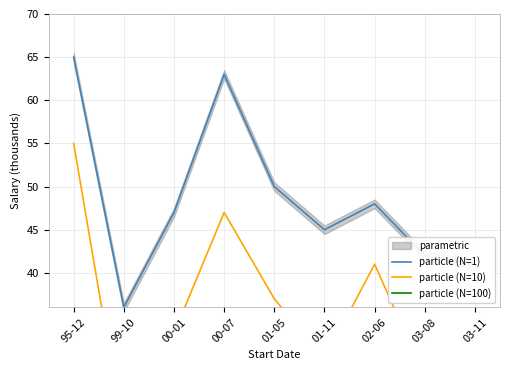

True or false: particle (N=100) and particle (N=1) intersect in this chart.

False